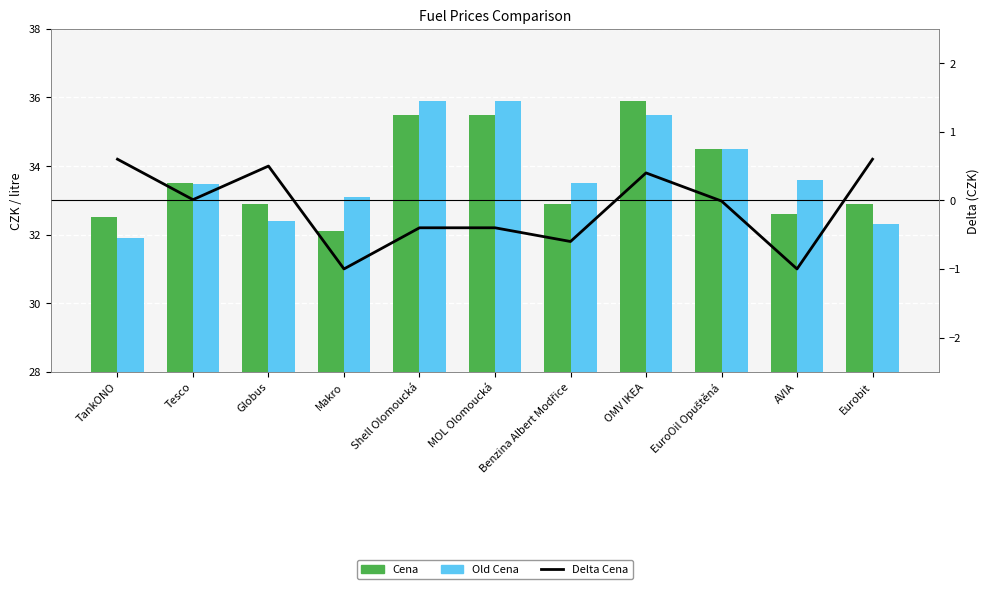

How many data points in Old Cena are less than 33?

3